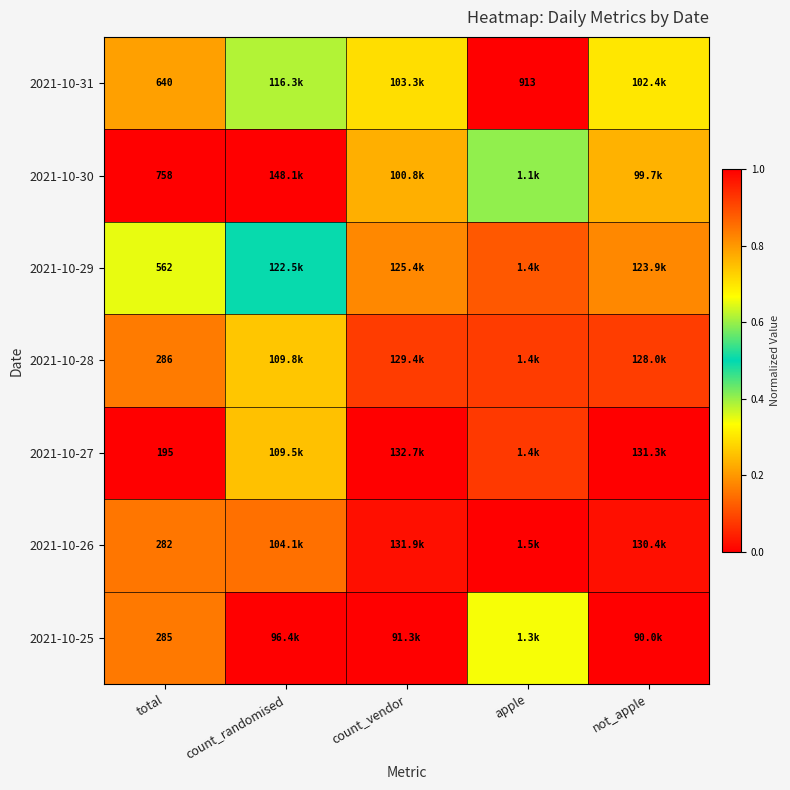

How many data points does each series have?

5